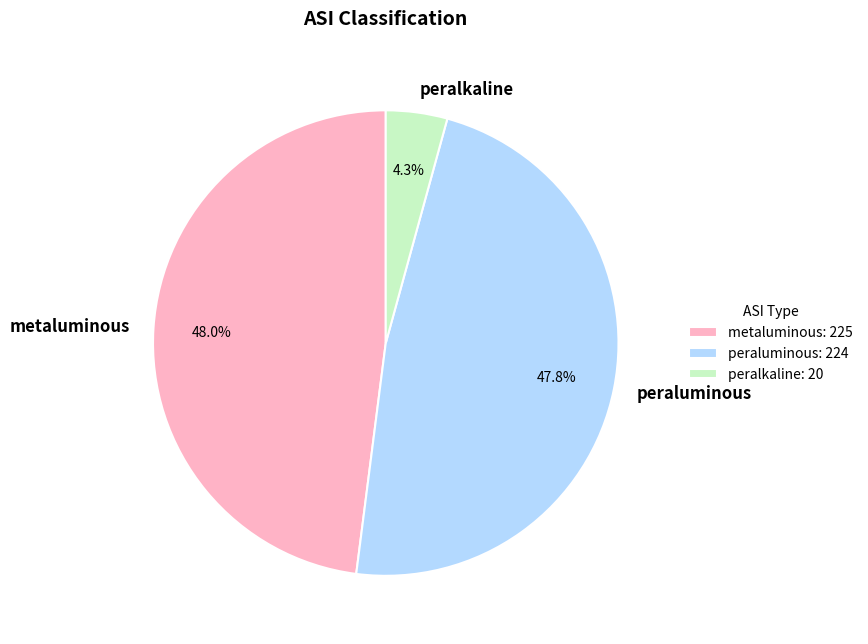

What percentage do peralkaline and peraluminous together represent?

52.0%